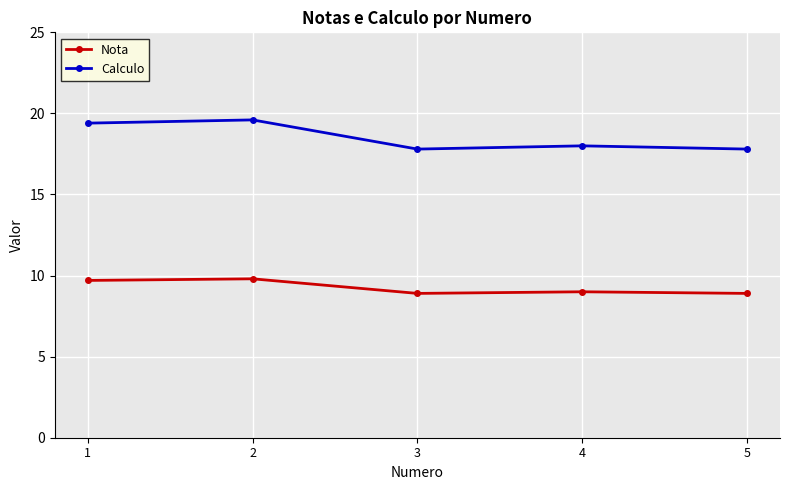

At how many categories does at least one series exceed 17?

5